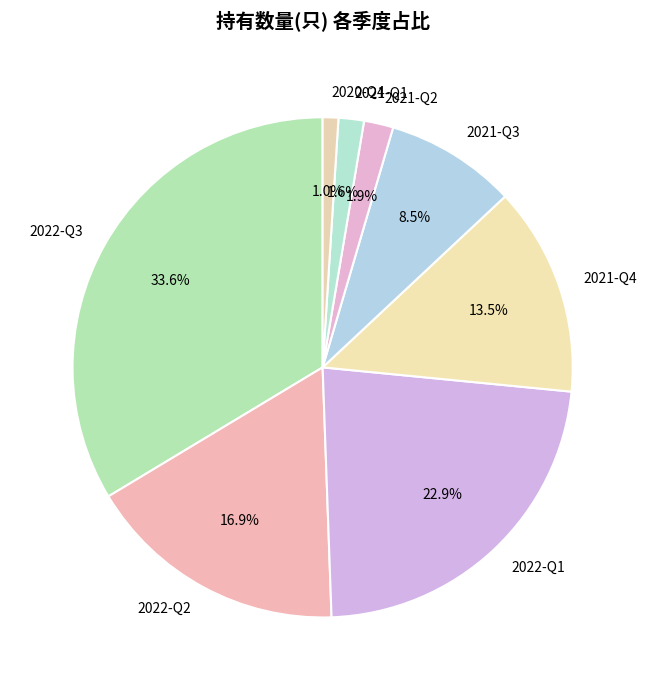

Combined, do 2021-Q1 and 2022-Q1 account for over 50%?

No